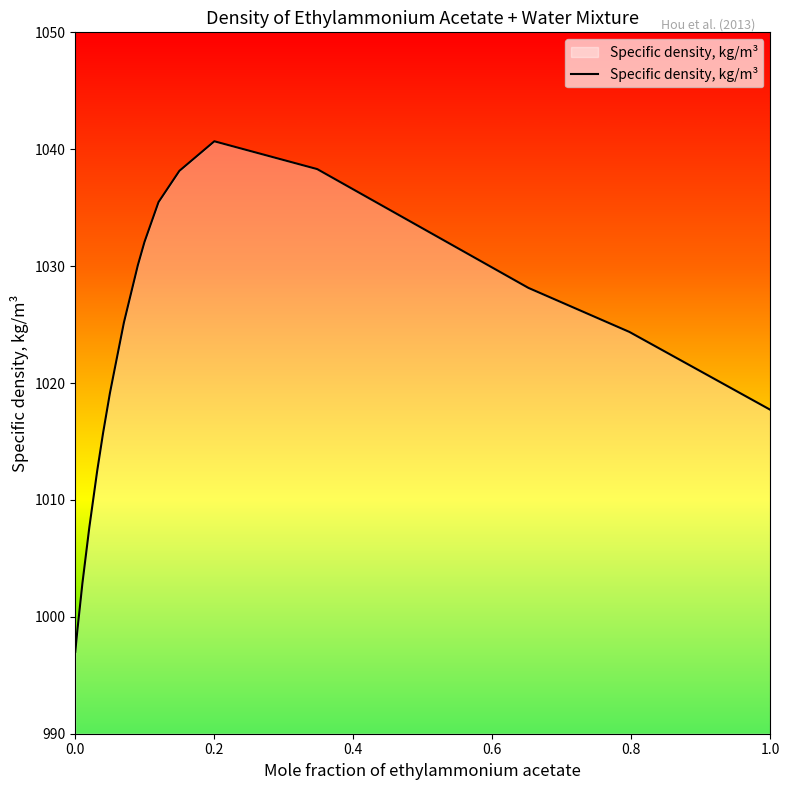

What is the minimum value shown in the chart?

997.0